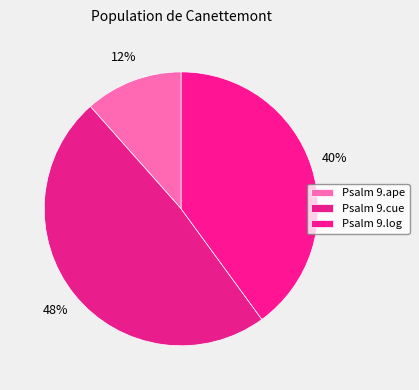

To the nearest percent, what is the average slice percentage?

33%